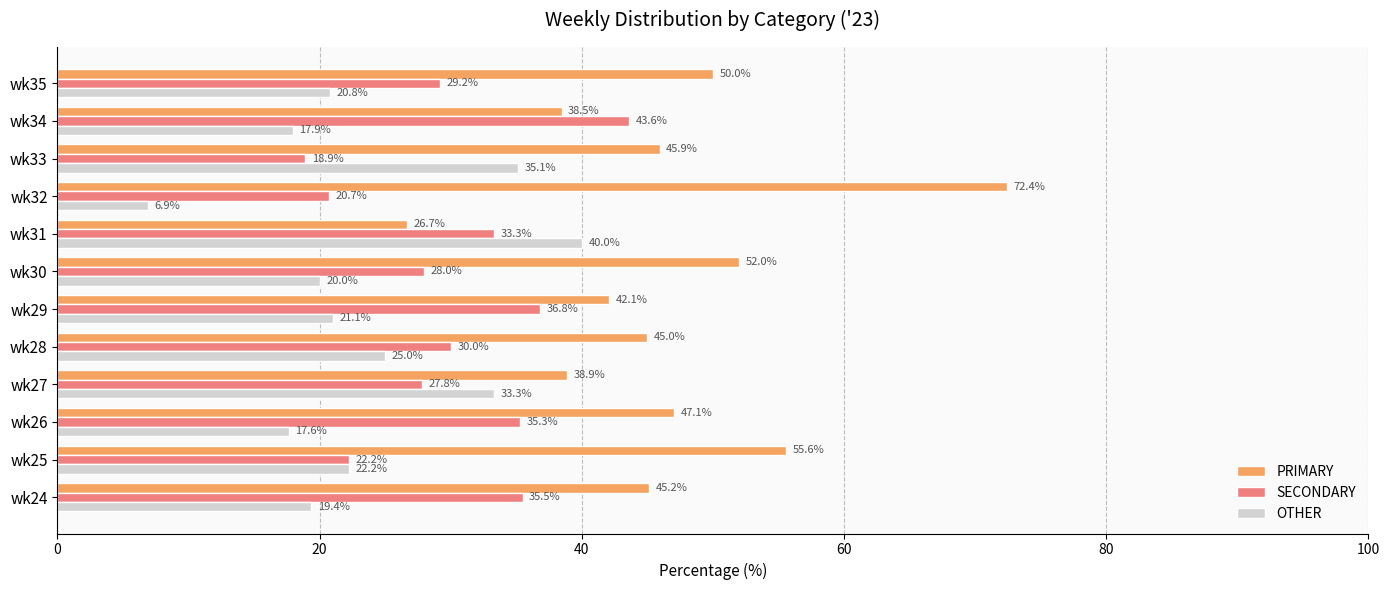

What is the difference between the second highest and second lowest values in the PRIMARY series?

17.1